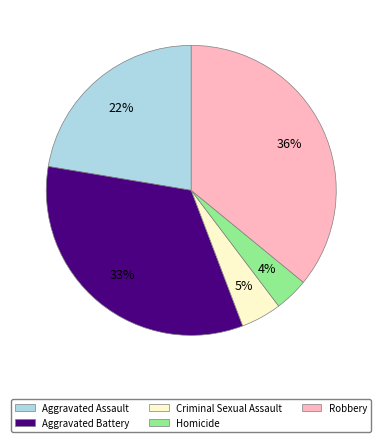

Is Criminal Sexual Assault the majority of the pie?

No